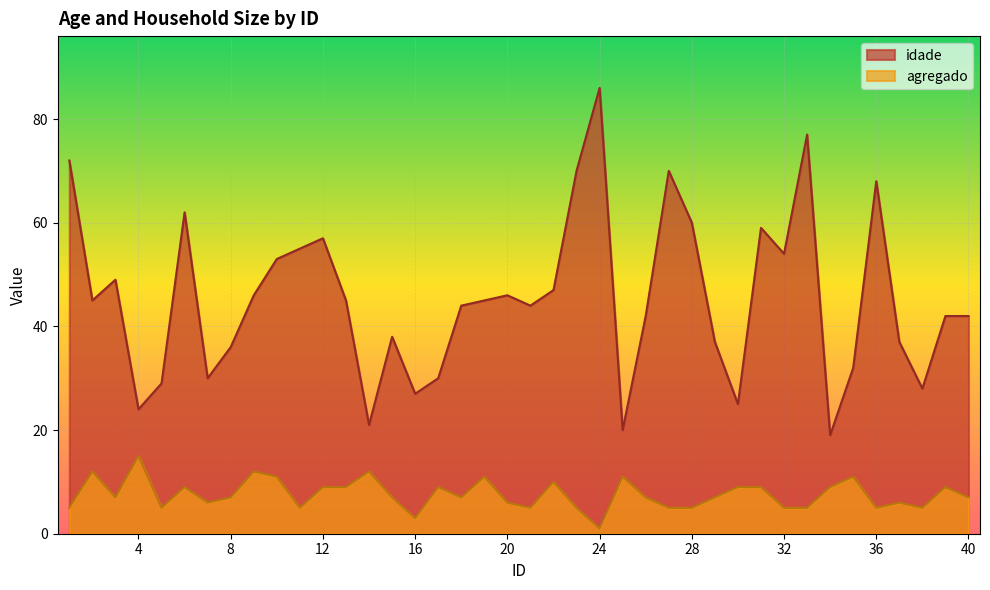

At how many categories does at least one series exceed 83?

1